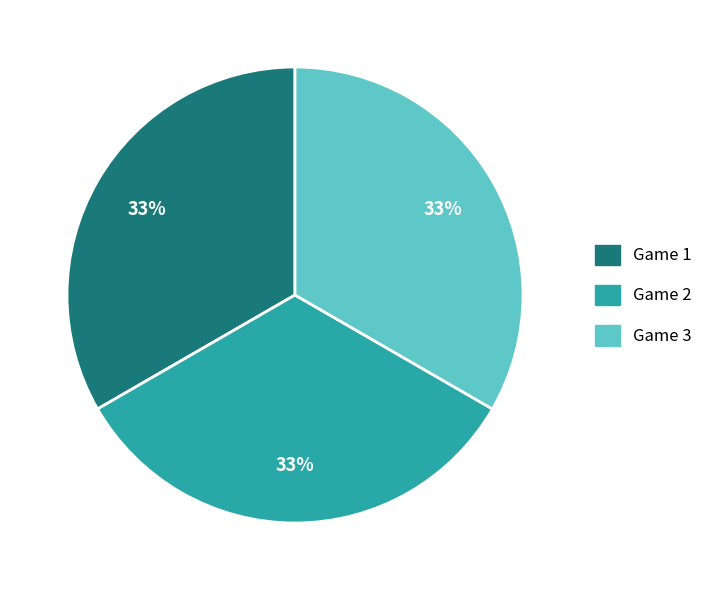

Is there any slice that represents more than half of the pie?

No